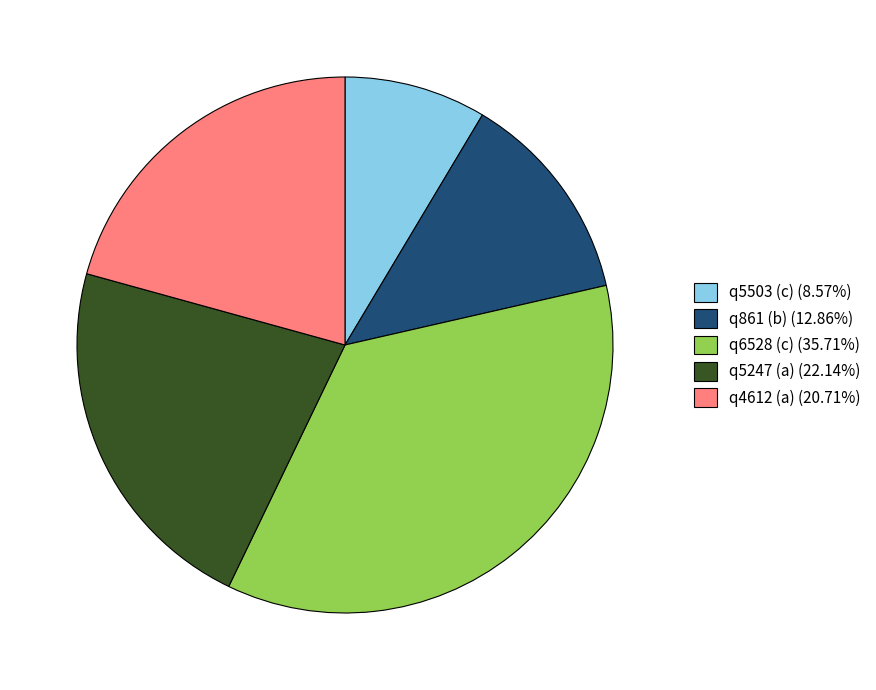

Is the sum of q861 (b) (12.86%) and q5503 (c) (8.57%) greater than half?

No